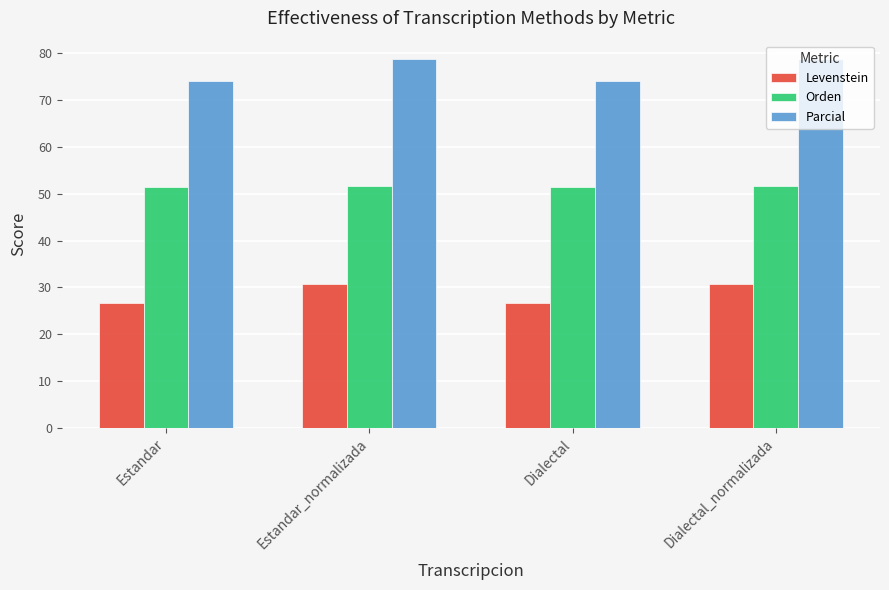

Read the Orden value at Estandar_normalizada.

51.6